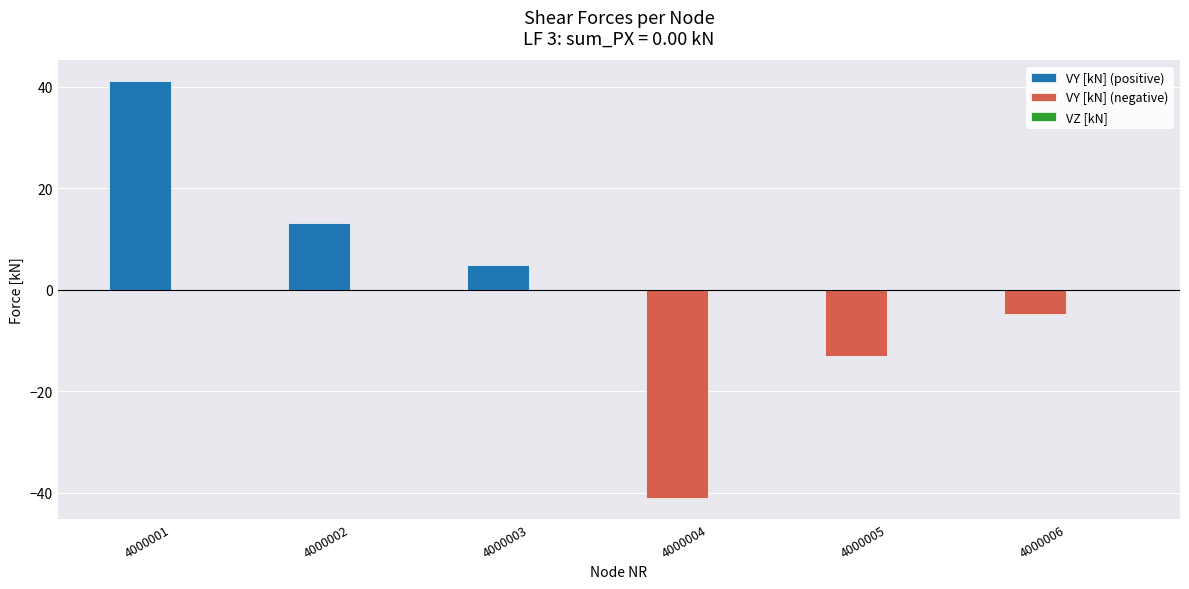

List the series in order of their overall mean, highest first.

VY [kN] (positive), VZ [kN], VY [kN] (negative)